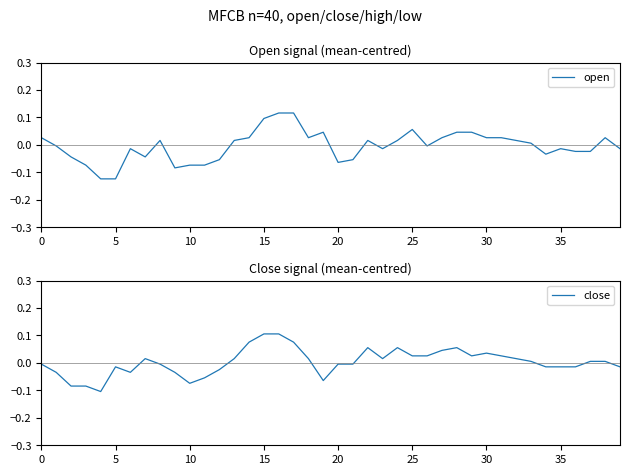

What is the difference between the maximum and minimum values in the close series?

0.2